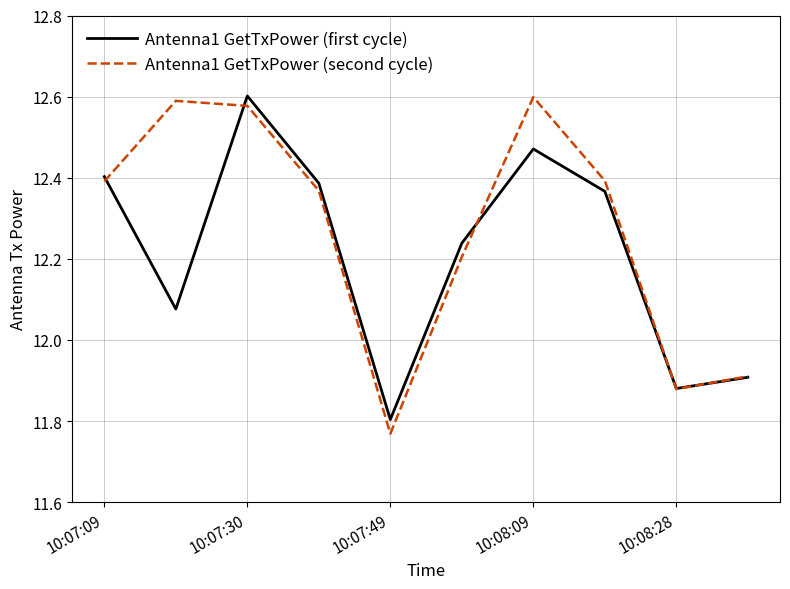

List the series in order of their overall mean, lowest first.

Antenna1 GetTxPower (first cycle), Antenna1 GetTxPower (second cycle)